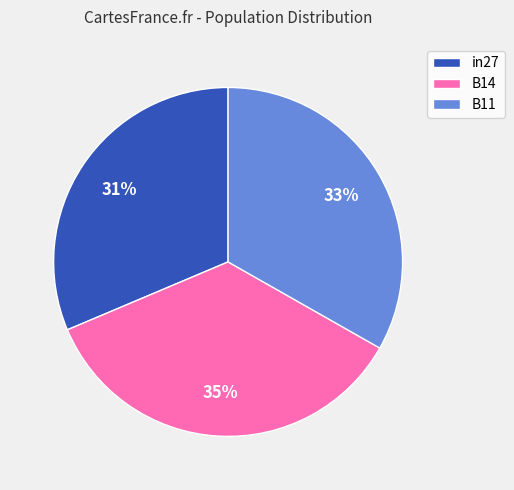

Rank the categories by value from lowest to highest.

in27, B11, B14